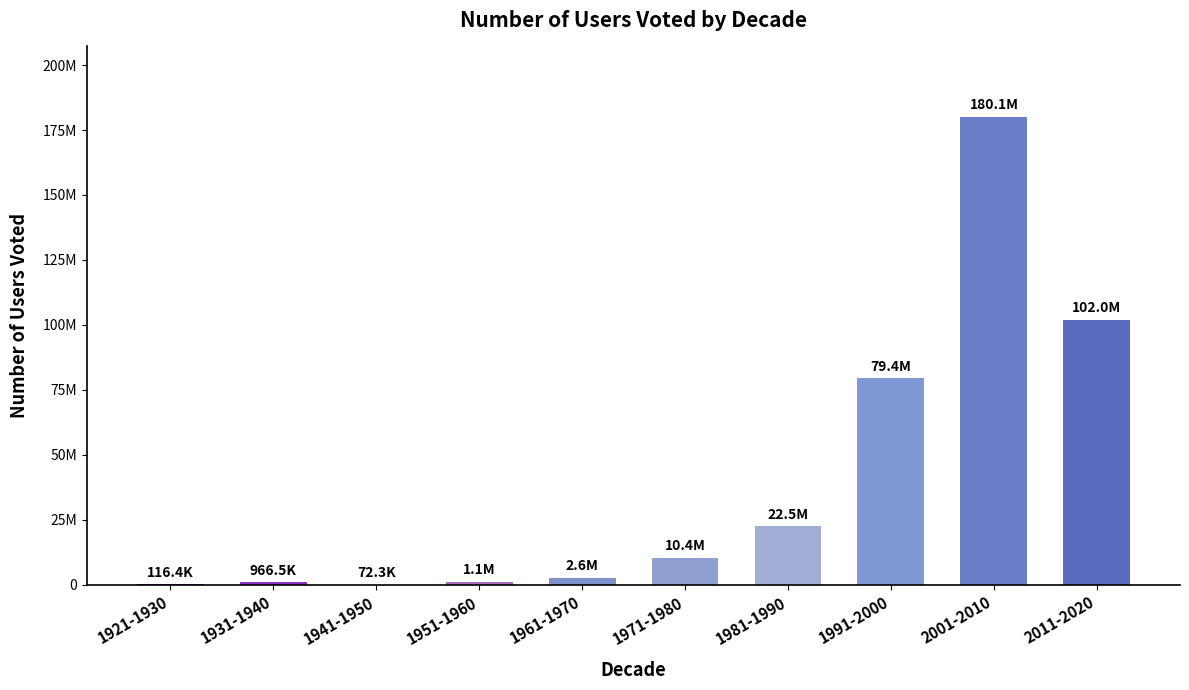

What is the difference between the second highest and second lowest values?

101857780